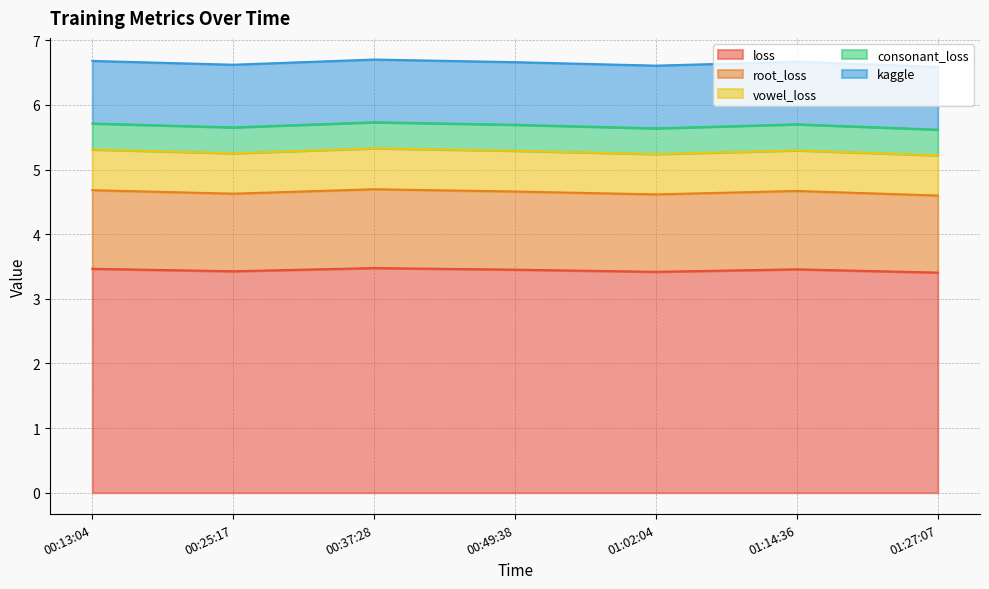

Count the kaggle values in the range 0 to 1.

7